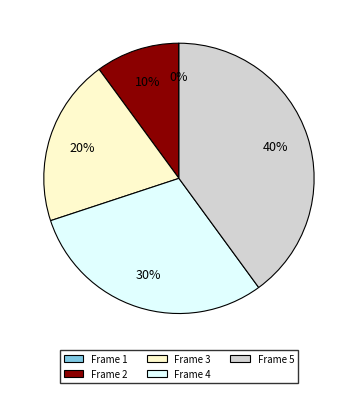

To the nearest percent, what is the average slice percentage?

20%